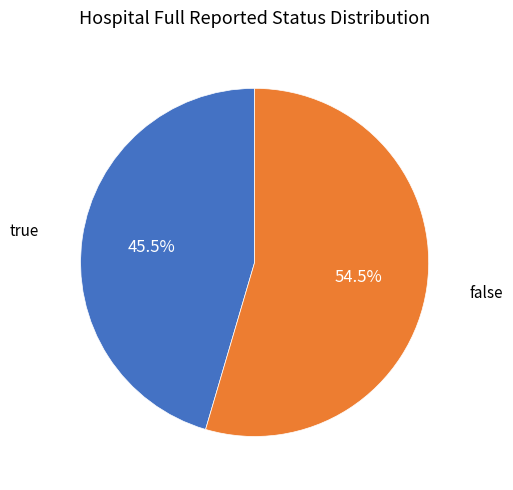

Does false account for over 50% of the chart?

Yes